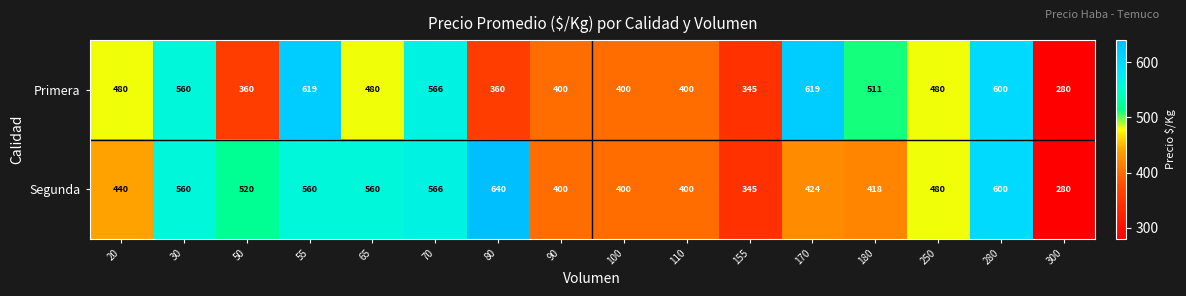

Read the Segunda value at 20.

440